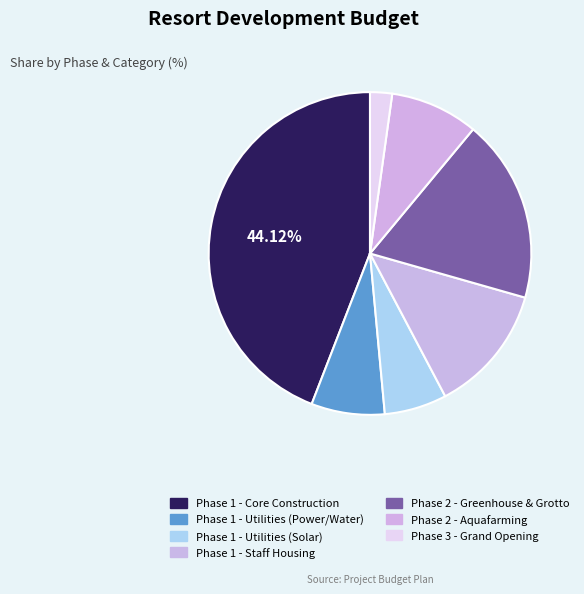

Count the number of slices in the pie.

7